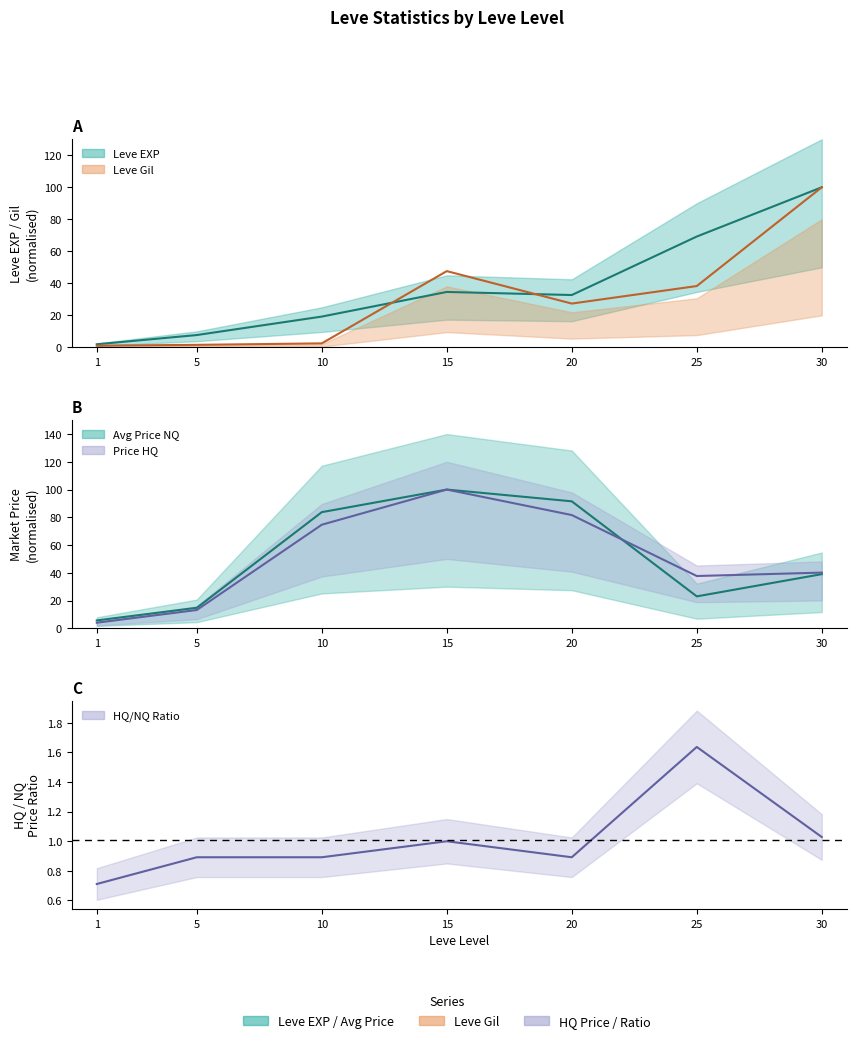

What is the greatest value displayed?

100.0